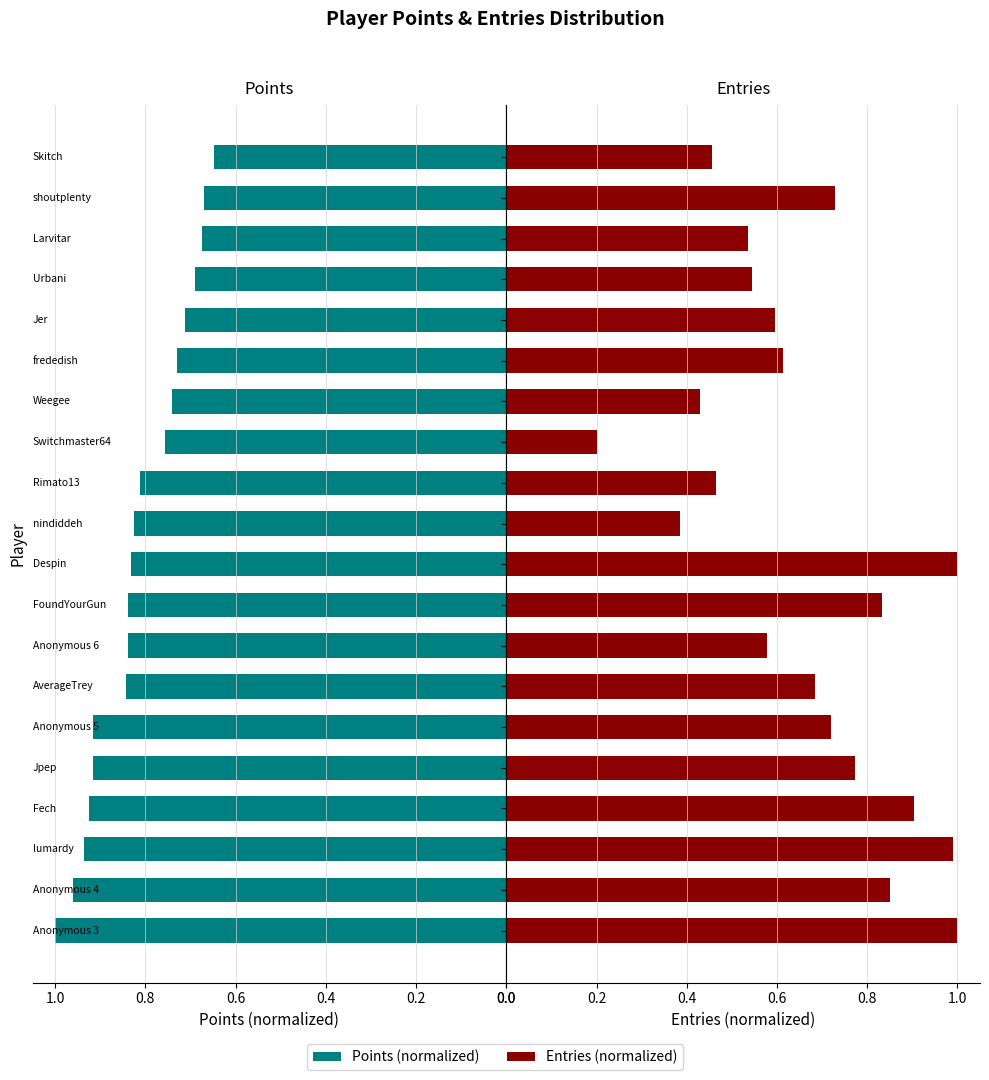

Reading left to right, extract all data points from this chart.

Points (normalized): -1.0	-1.0	-0.9	-0.9	-0.9	-0.9	-0.8	-0.8	-0.8	-0.8	-0.8	-0.8	-0.8	-0.7	-0.7	-0.7	-0.7	-0.7	-0.7	-0.6
Entries (normalized): 1.0	0.9	1.0	0.9	0.8	0.7	0.7	0.6	0.8	1.0	0.4	0.5	0.2	0.4	0.6	0.6	0.5	0.5	0.7	0.5